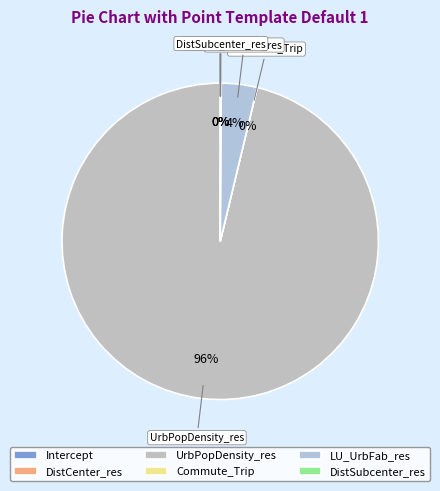

Which slice is the largest?

UrbPopDensity_res